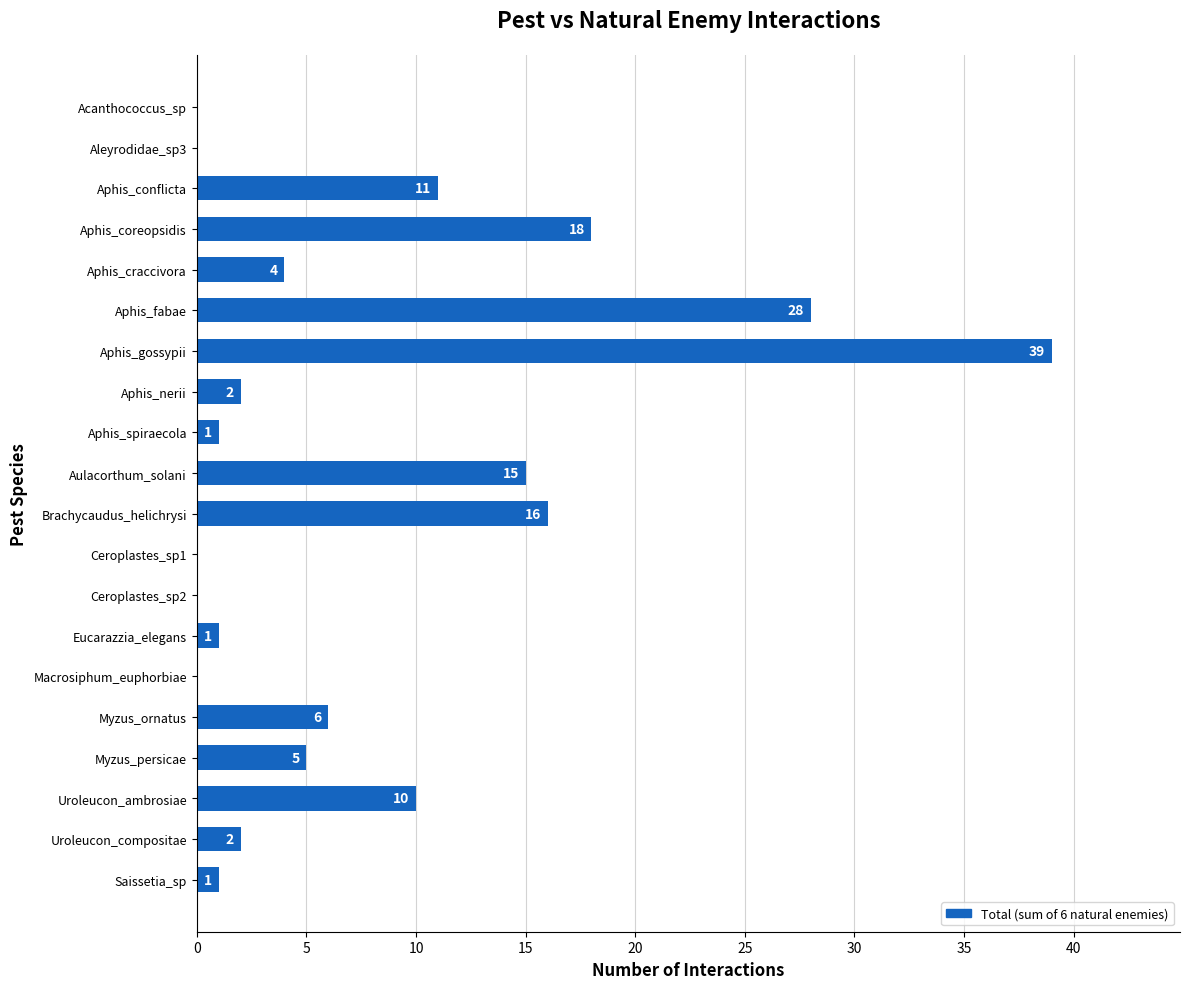

What is the change in value from Aphis_conflicta to Aphis_coreopsidis?

+7